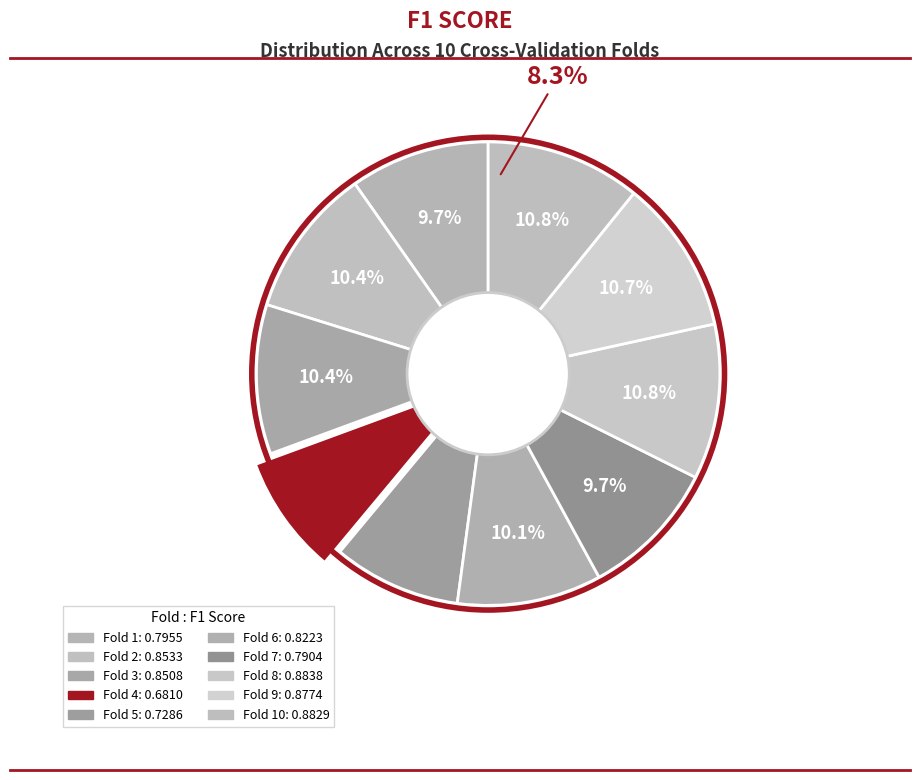

Which slice is the largest?

Fold 8